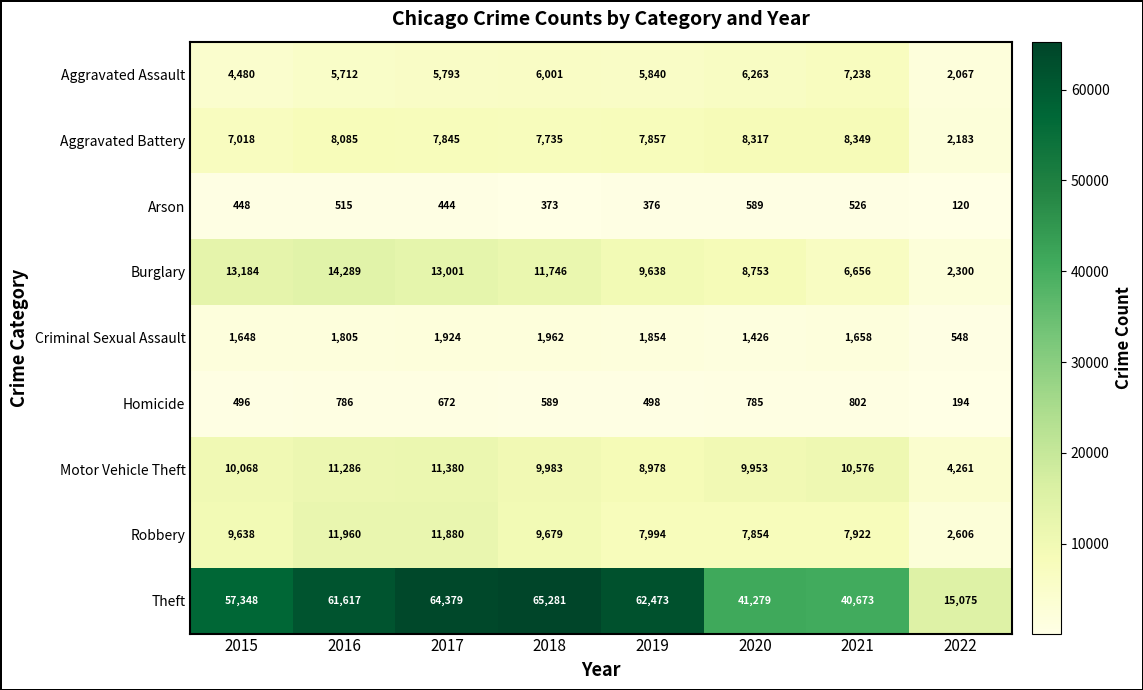

Which series has the widest spread of values?

Theft